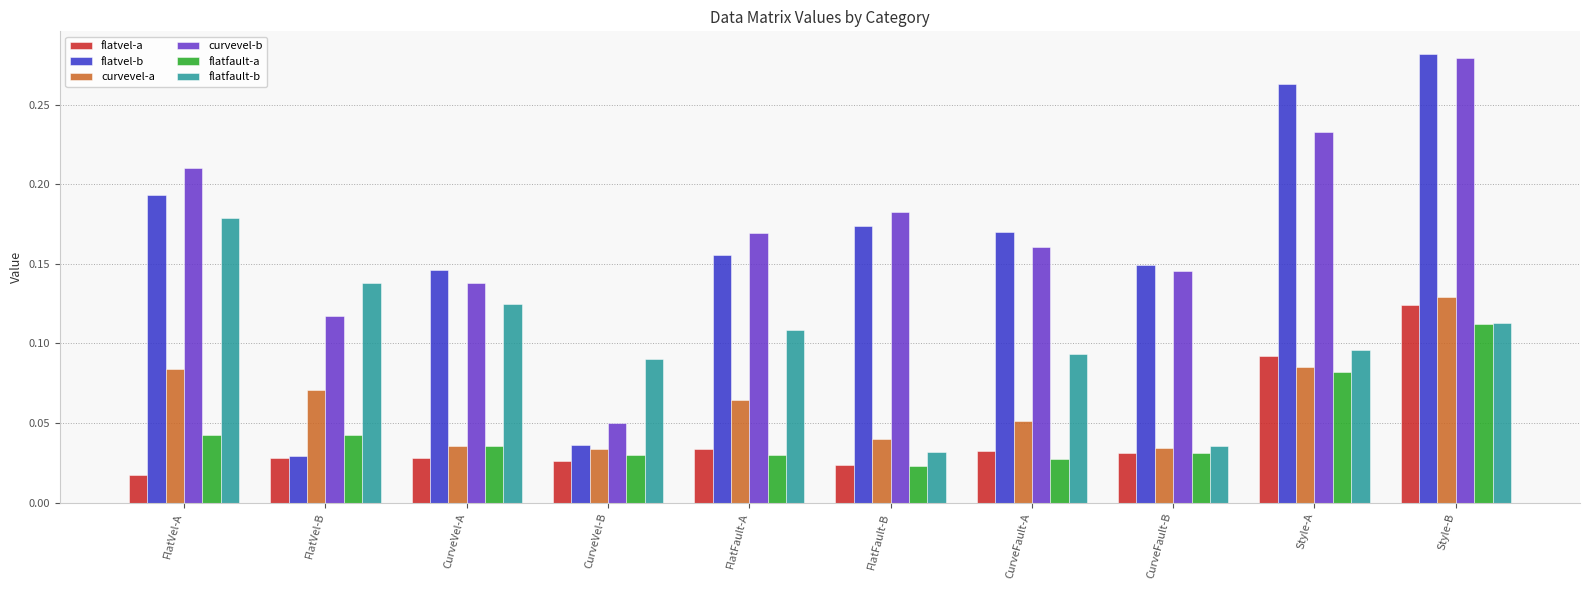

Is it true that flatfault-b equals 0.0 at CurveVel-A?

False